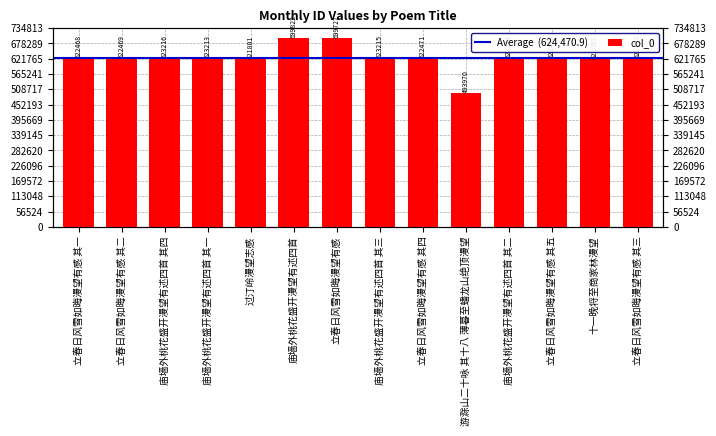

Reading right to left, transcribe all the data shown in this chart.

622470	622065	622472	623214	493970	622471	623215	699727	699822	621801	623213	623216	622469	622468